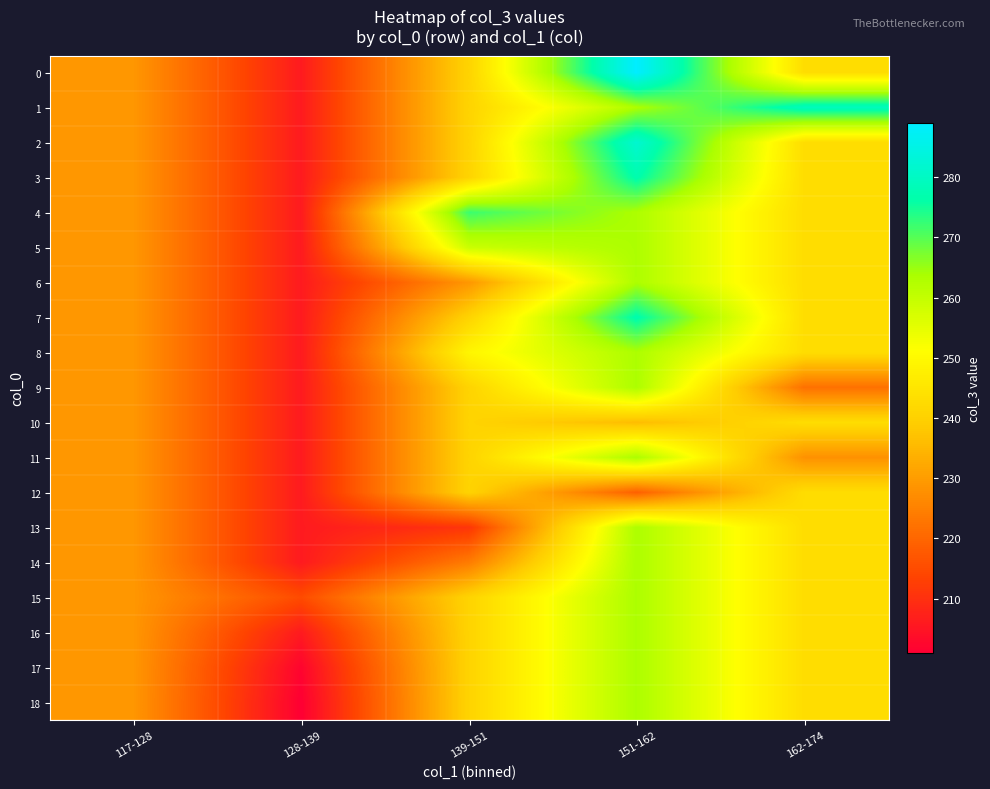

Reading right to left, list all the values displayed in this chart.

0: 162-174=243.0	151-162=289.0	139-151=240.7	128-139=206.0	117-128=229.0
1: 162-174=279.0	151-162=263.3	139-151=240.7	128-139=206.0	117-128=229.0
2: 162-174=243.0	151-162=282.0	139-151=240.7	128-139=206.0	117-128=229.0
3: 162-174=243.0	151-162=277.0	139-151=240.7	128-139=206.0	117-128=229.0
4: 162-174=243.0	151-162=263.3	139-151=272.0	128-139=206.0	117-128=229.0
5: 162-174=243.0	151-162=263.3	139-151=259.0	128-139=206.0	117-128=229.0
6: 162-174=243.0	151-162=263.3	139-151=229.0	128-139=206.0	117-128=229.0
7: 162-174=243.0	151-162=277.0	139-151=240.7	128-139=206.0	117-128=229.0
8: 162-174=243.0	151-162=263.3	139-151=249.0	128-139=206.0	117-128=229.0
9: 162-174=222.0	151-162=263.3	139-151=240.7	128-139=206.0	117-128=229.0
10: 162-174=243.0	151-162=236.0	139-151=240.7	128-139=206.0	117-128=229.0
11: 162-174=228.0	151-162=263.3	139-151=240.7	128-139=206.0	117-128=229.0
12: 162-174=243.0	151-162=219.0	139-151=240.7	128-139=206.0	117-128=229.0
13: 162-174=243.0	151-162=263.3	139-151=211.0	128-139=206.0	117-128=229.0
14: 162-174=243.0	151-162=263.3	139-151=224.0	128-139=206.0	117-128=229.0
15: 162-174=243.0	151-162=263.3	139-151=240.7	128-139=215.0	117-128=229.0
16: 162-174=243.0	151-162=263.3	139-151=240.7	128-139=206.0	117-128=229.0
17: 162-174=243.0	151-162=263.3	139-151=240.7	128-139=202.0	117-128=229.0
18: 162-174=243.0	151-162=263.3	139-151=240.7	128-139=201.0	117-128=229.0